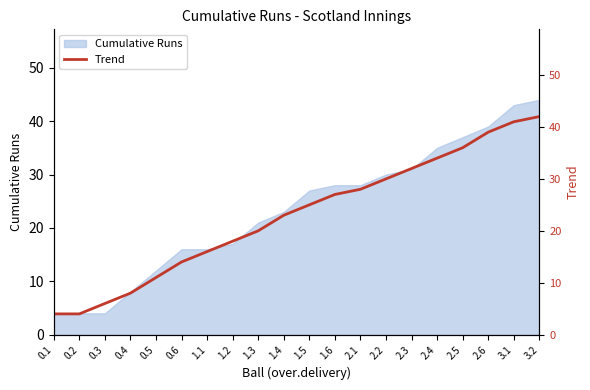

Reading left to right, list all the values displayed in this chart.

0.1=4	0.2=4	0.3=6	0.4=8	0.5=11	0.6=14	1.1=16	1.2=18	1.3=20	1.4=23	1.5=25	1.6=27	2.1=28	2.2=30	2.3=32	2.4=34	2.5=36	2.6=39	3.1=41	3.2=42